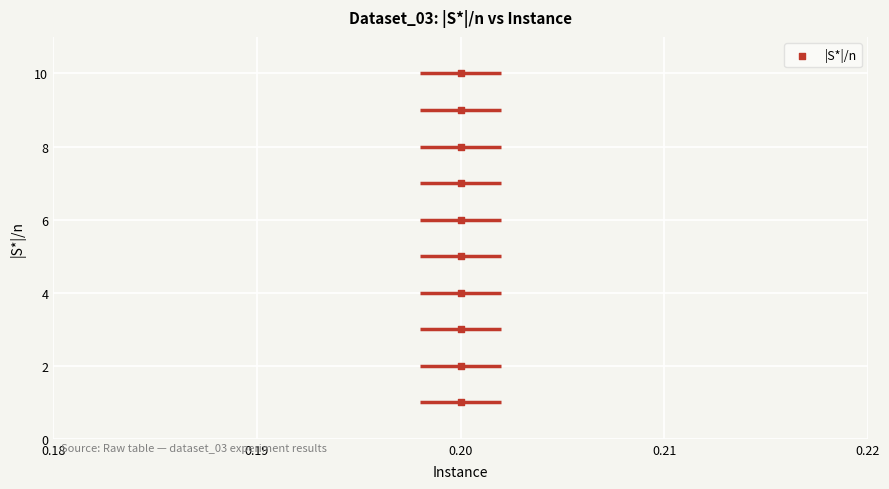

What is the average Y value?

6